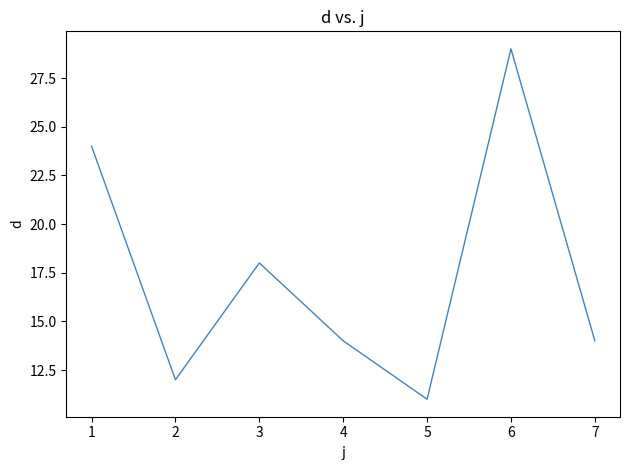

At which category does the chart reach its minimum across all series?

5